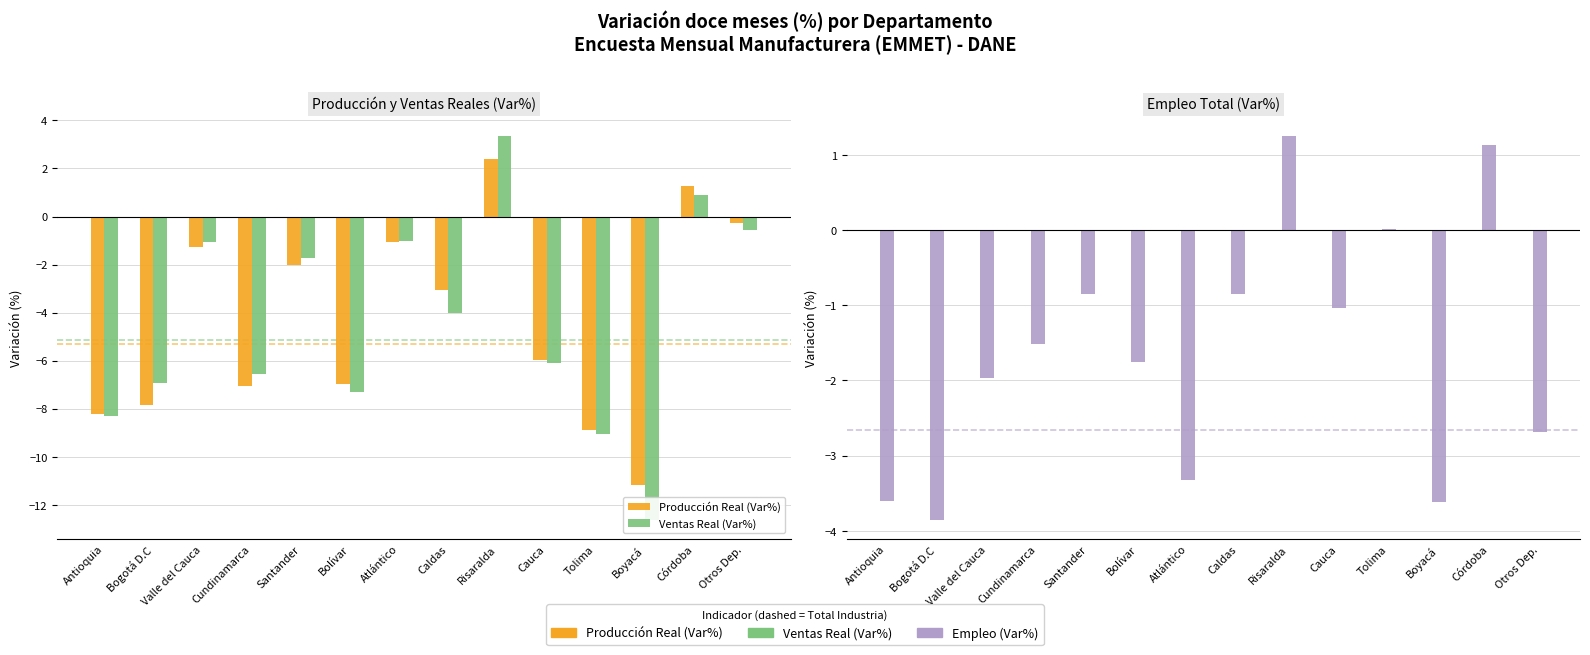

At Cundinamarca, list the series in order from largest to smallest.

Empleo (Var%), Ventas Real (Var%), Producción Real (Var%)